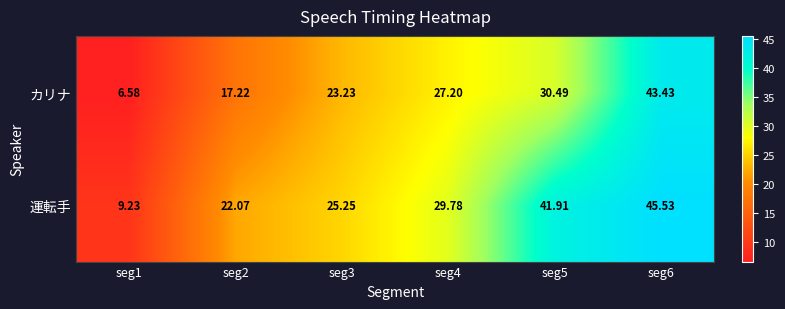

Which series has the largest range (max minus min)?

カリナ